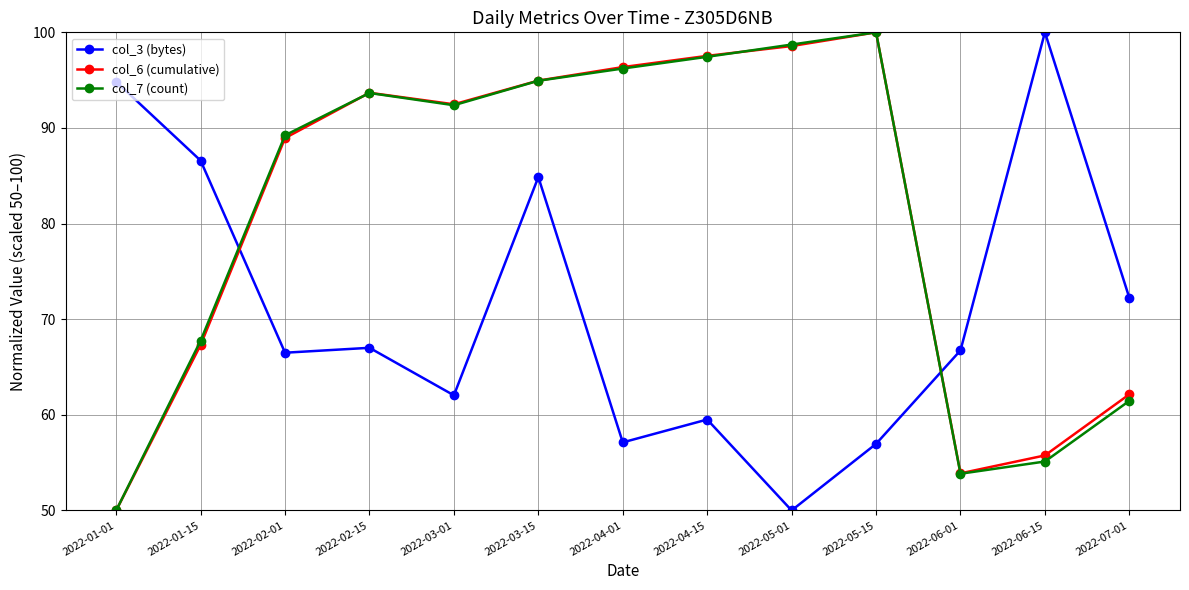

How many distinct data groups are displayed?

3